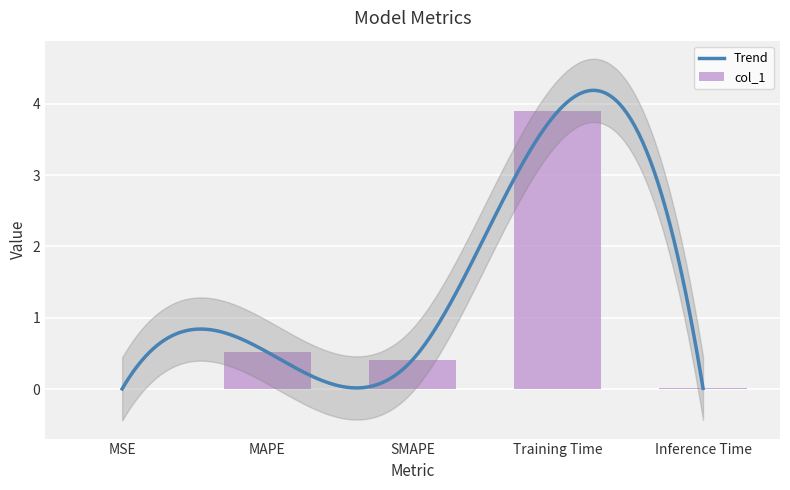

Rank the categories by value from highest to lowest.

Training Time, MAPE, SMAPE, Inference Time, MSE